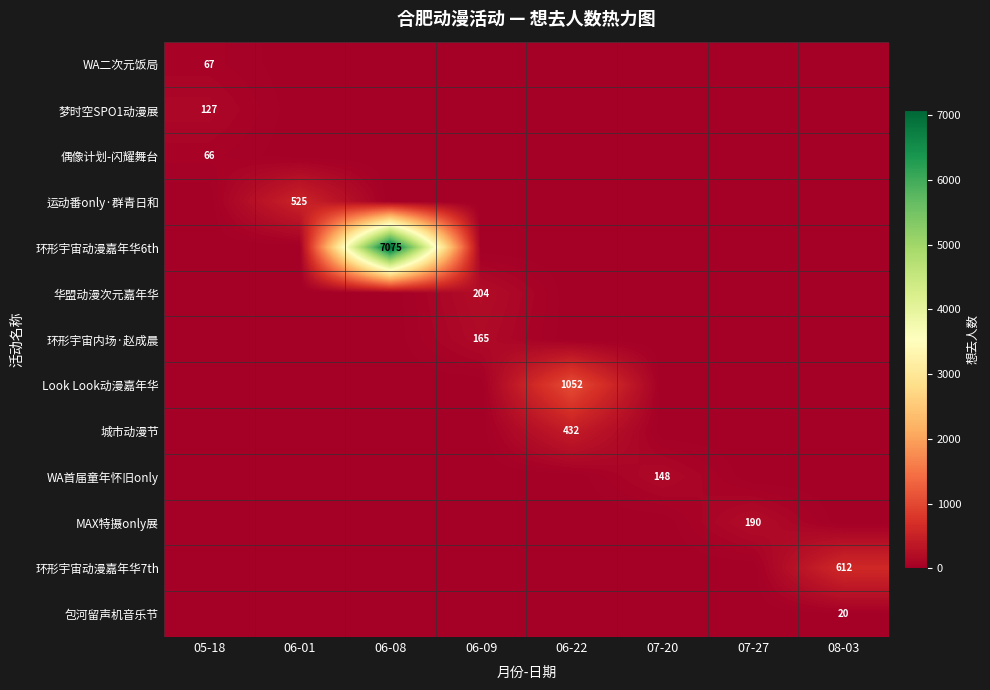

Which label corresponds to the smallest value in the chart?

06-01